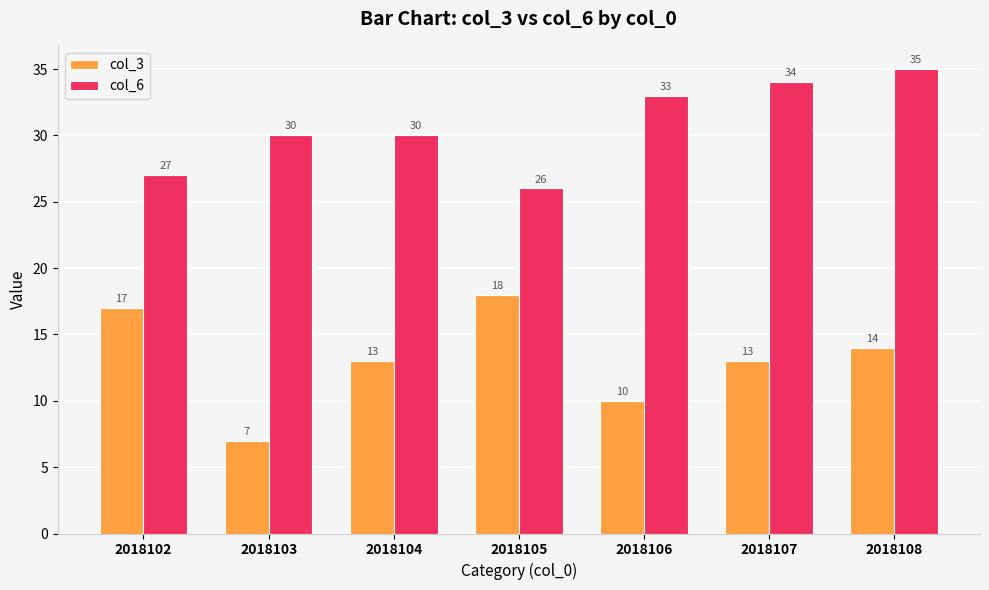

The value of col_6 at 2018103 is 30. True or false?

True